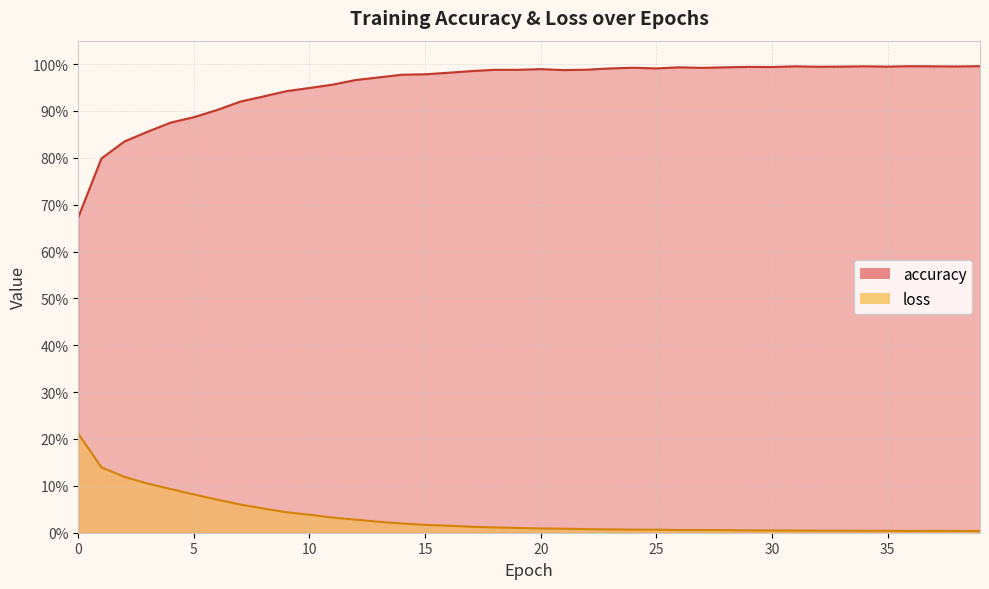

What is the sum of all loss values?

1.3